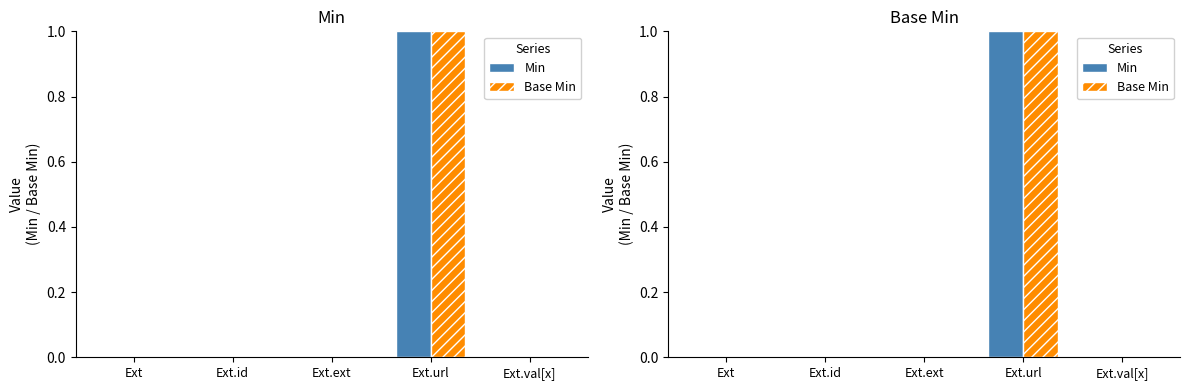

Reading right to left, transcribe all the data shown in this chart.

Min: 0	1	0	0	0
Base Min: 0	1	0	0	0